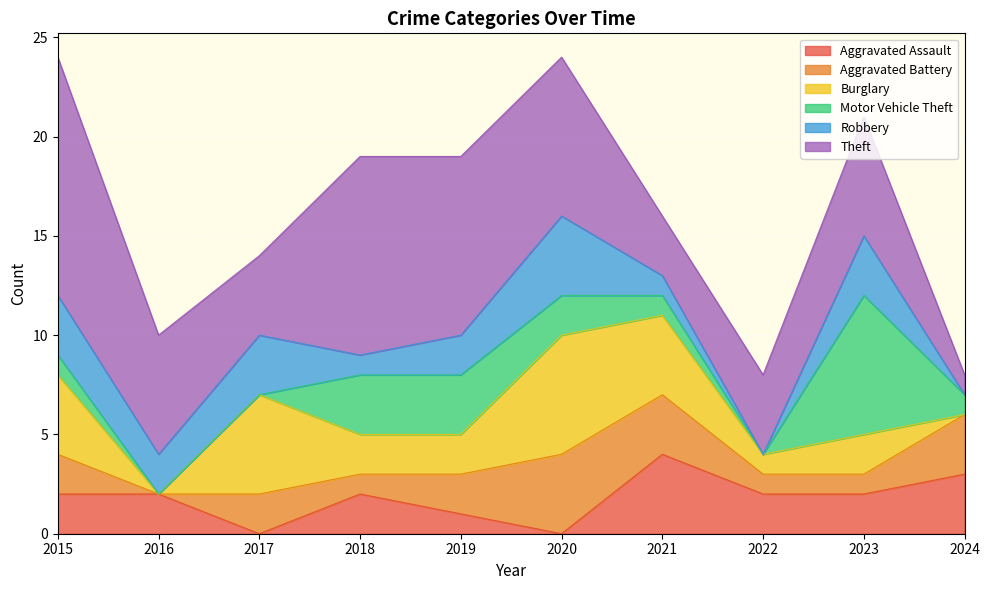

What is the value of the Theft point at the 2nd from the left?

6